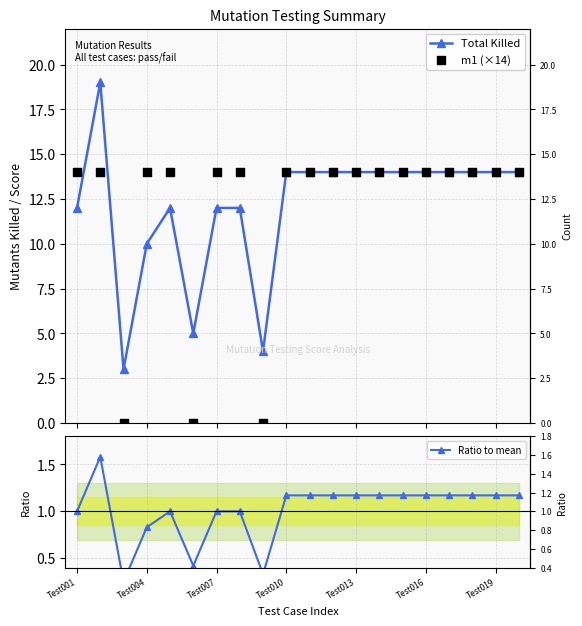

Which series has the widest spread of Y values?

Total Killed